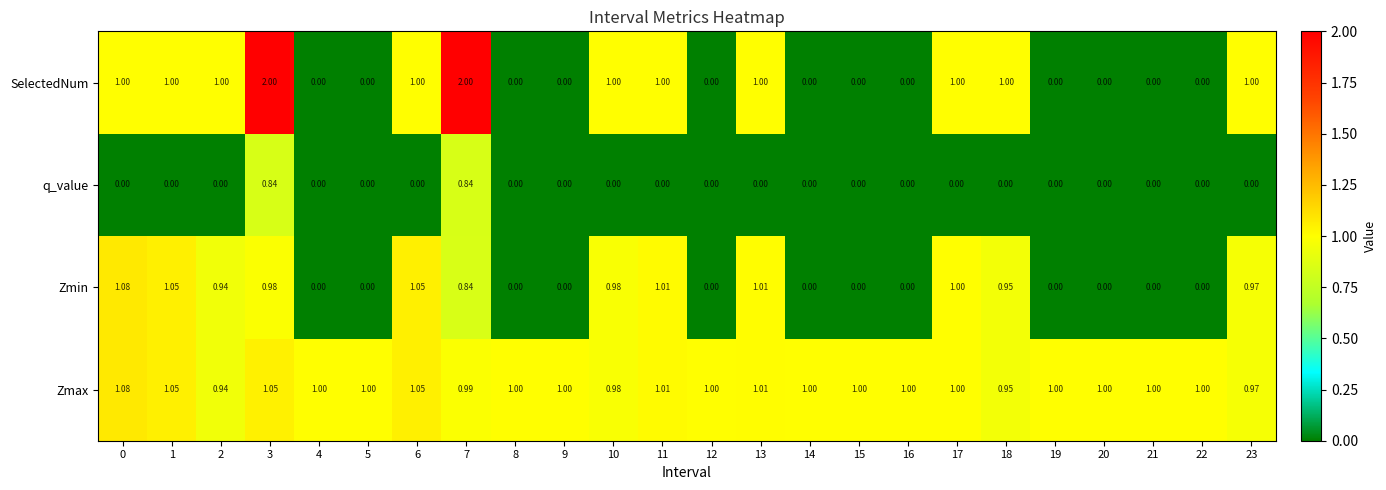

What is the difference between the highest and lowest values at 17?

1.0